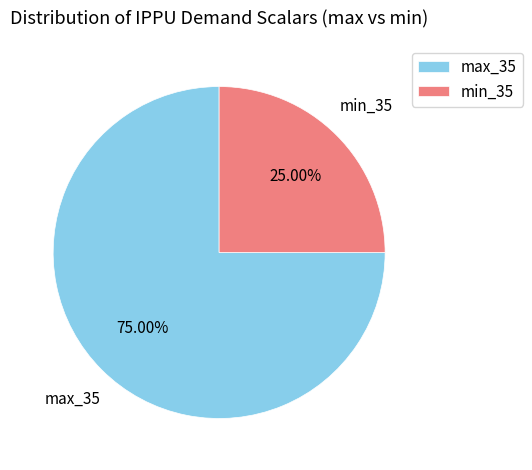

Rank the categories by value from lowest to highest.

min_35, max_35